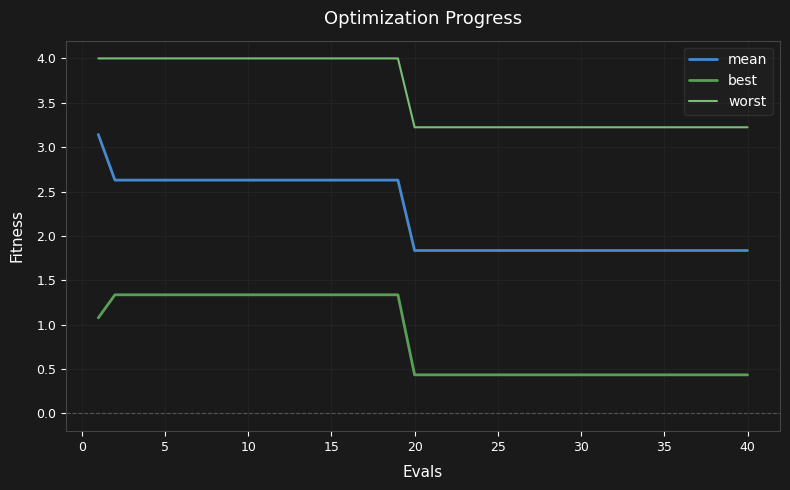

Rank the series by their average value, from highest to lowest.

worst, mean, best